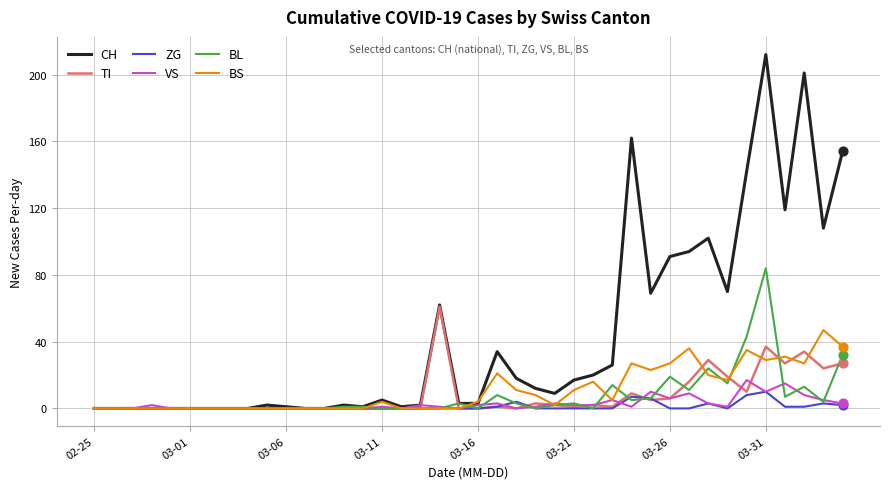

At how many categories does at least one series exceed 122?

5